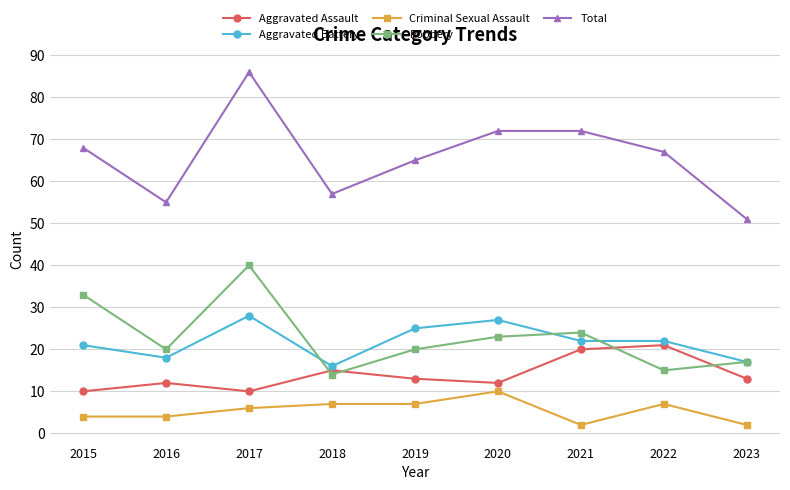

List the series in order of their peak value, lowest first.

Criminal Sexual Assault, Aggravated Assault, Aggravated Battery, Robbery, Total